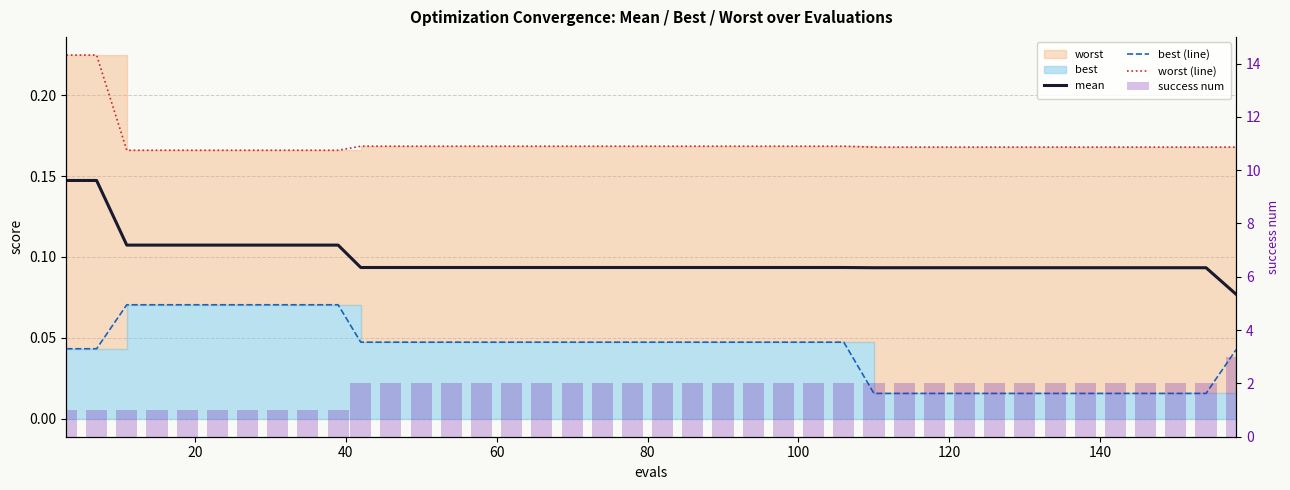

How many series are shown in this chart?

4